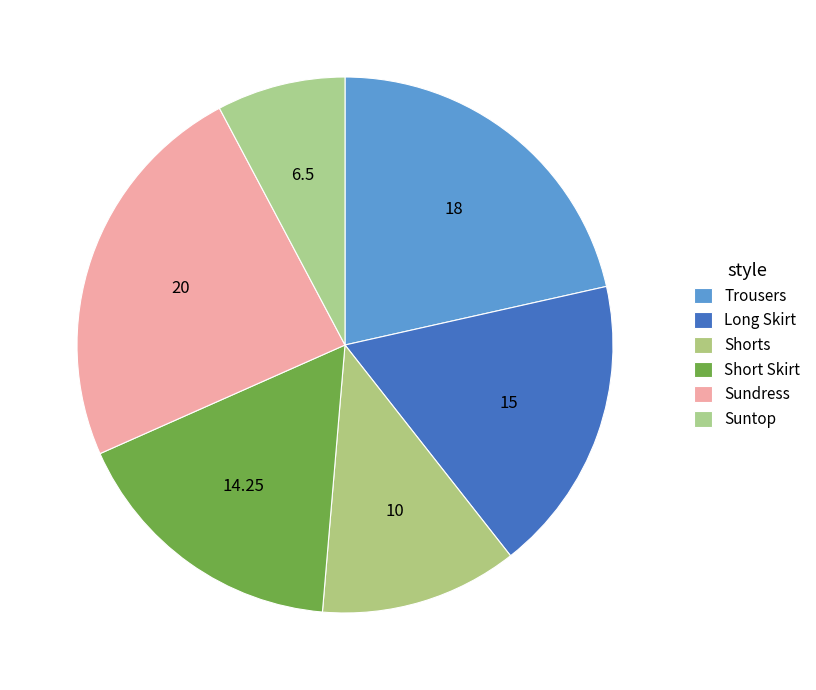

The Long Skirt slice represents 29% of the pie. True or false?

False